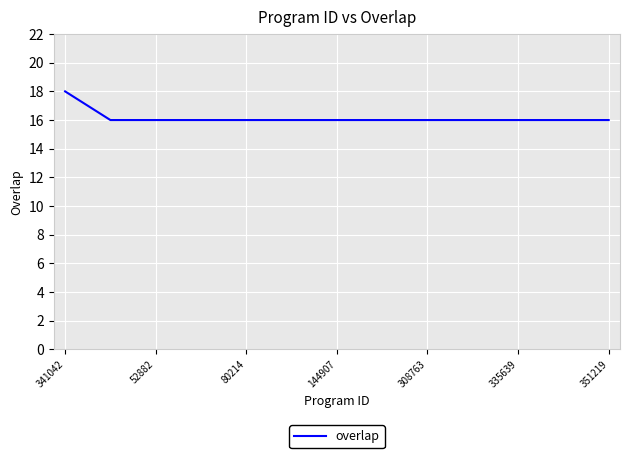

What is the greatest value displayed?

18